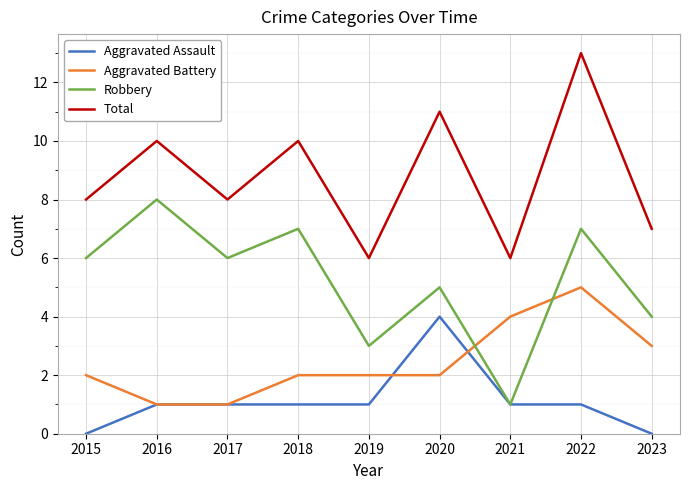

Is the value of Aggravated Battery at 2016 greater than the value of Total at 2017?

No